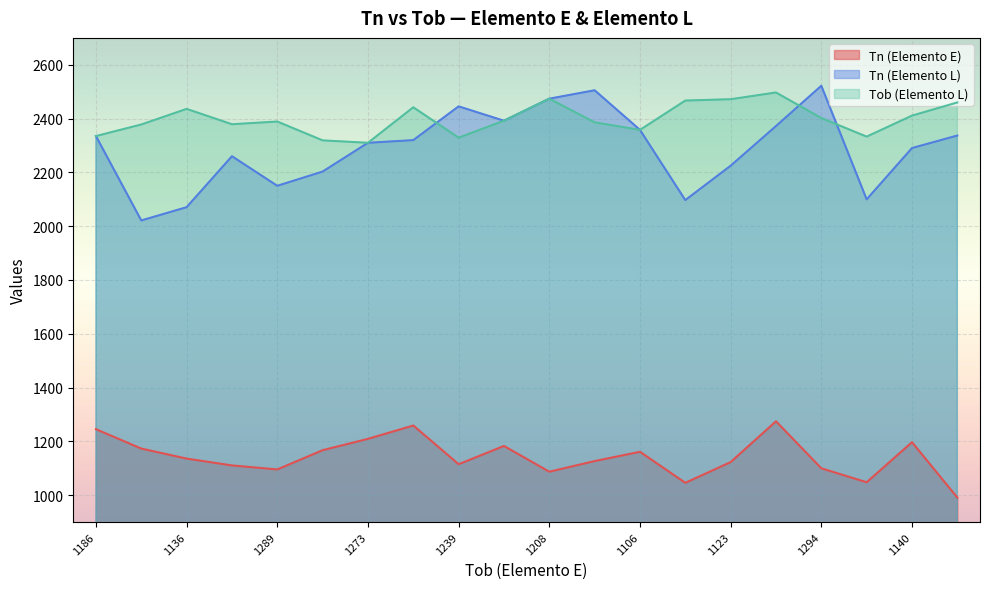

The value of Tob (Elemento L) at 1186 is 2335.0. True or false?

True